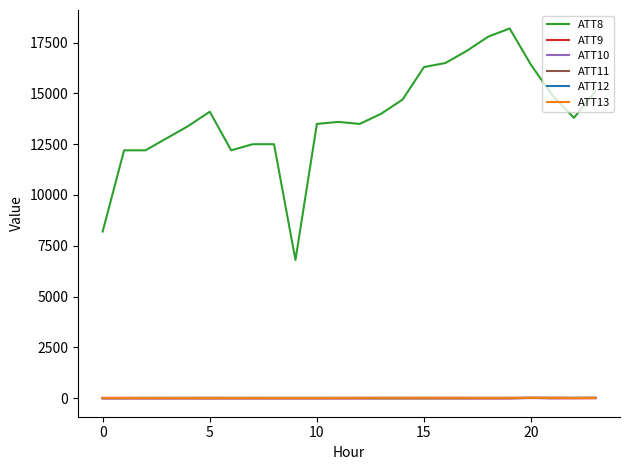

True or false: ATT8 and ATT11 cross at least once.

False